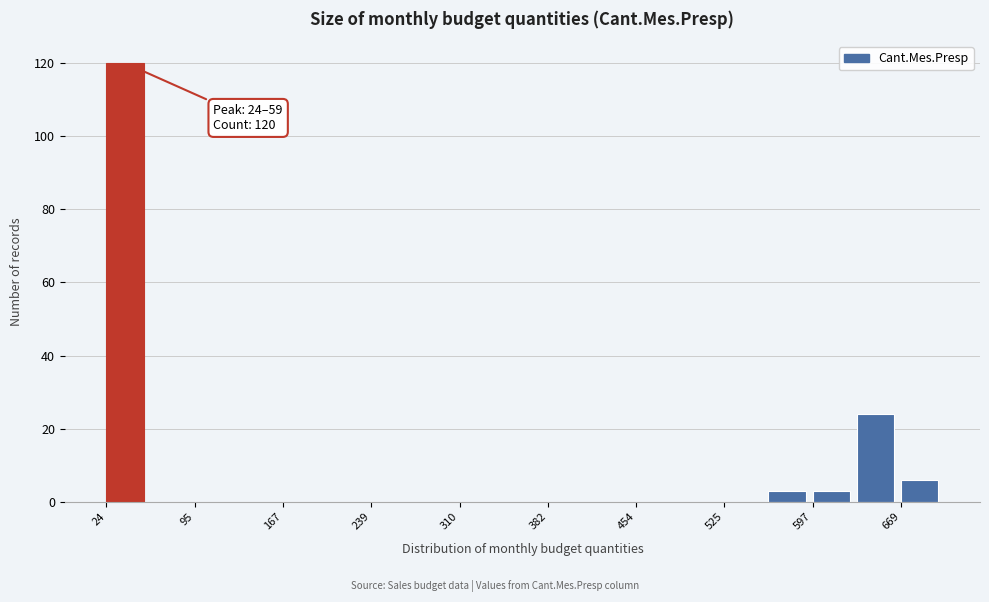

Around what value on the x-axis is the tallest bar? Give the approximate position of its centre, as read against the axis.

40